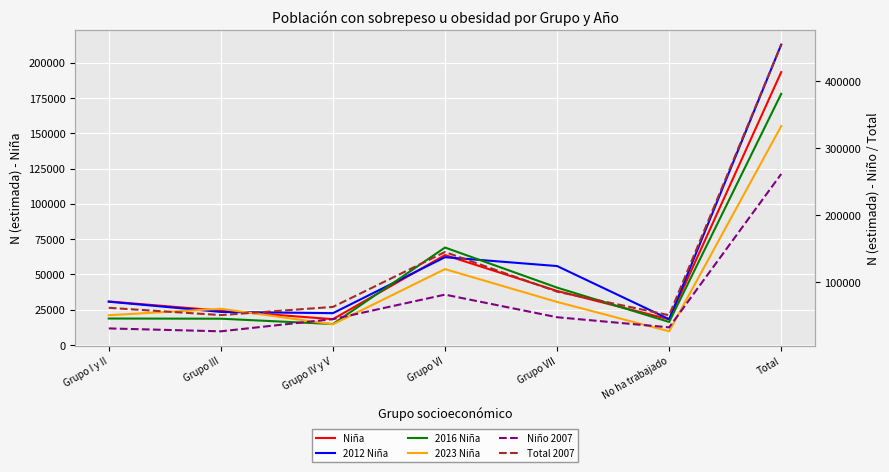

True or false: 2023 Niña has more than 2 points higher than both neighbors.

False